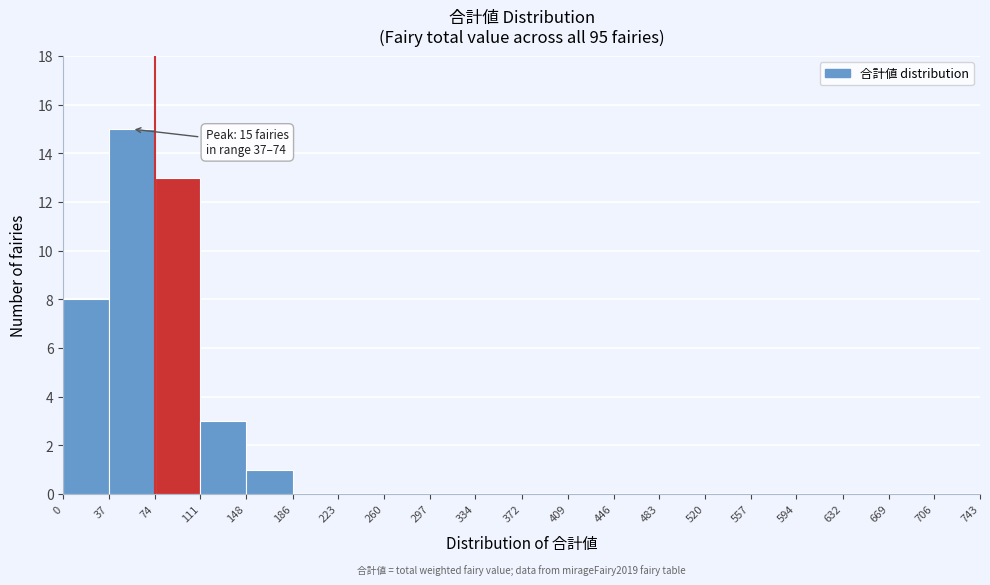

Which range on the x-axis has the tallest bar?

37 to 74